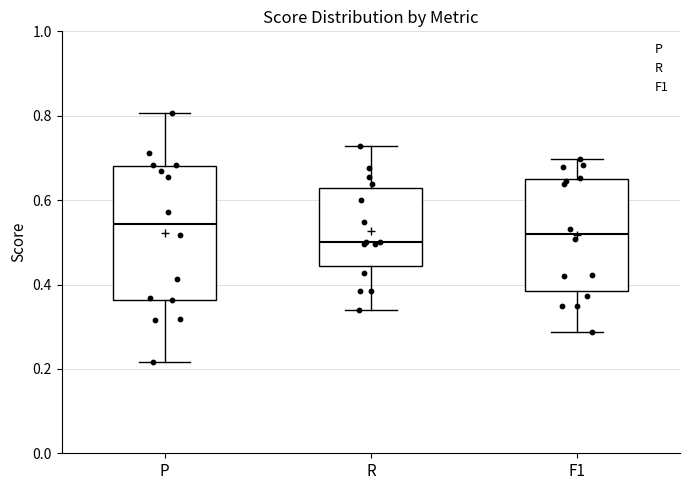

Where does the upper whisker of the box for F1 end on the y-axis? The values are not printed on the chart, so give them approximately, as read against the axis.

0.70